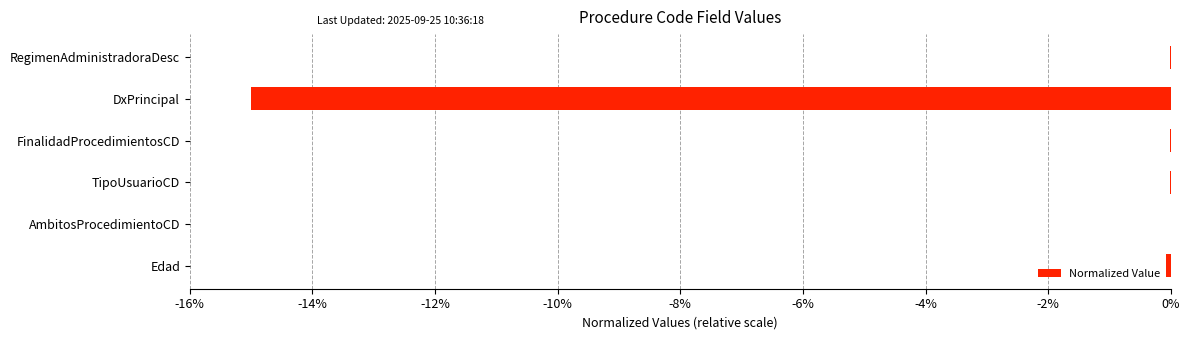

What is the sum of all values?

-15.1